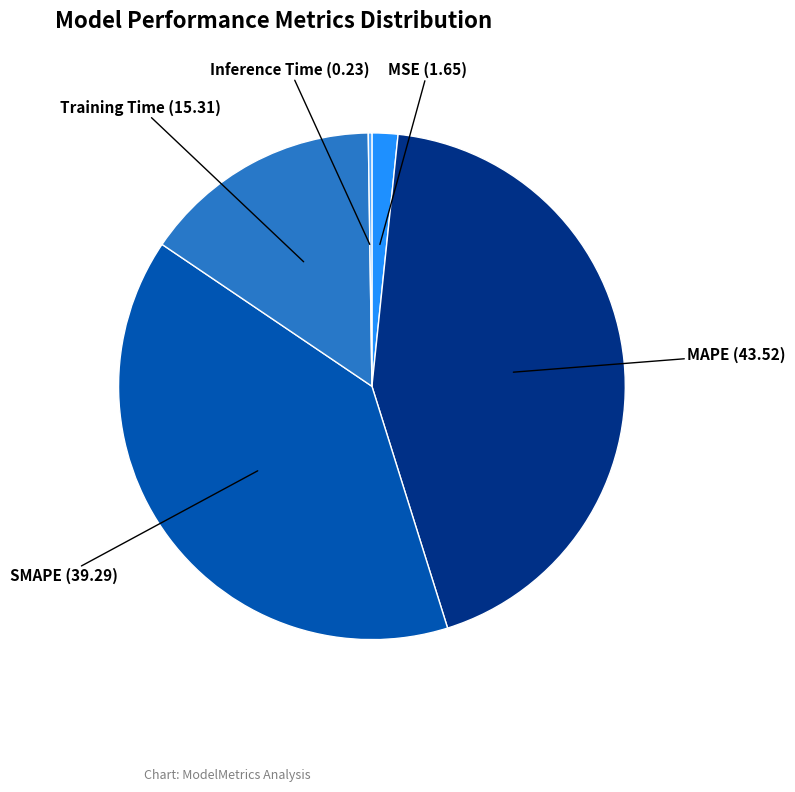

Is there a majority slice in this chart?

No